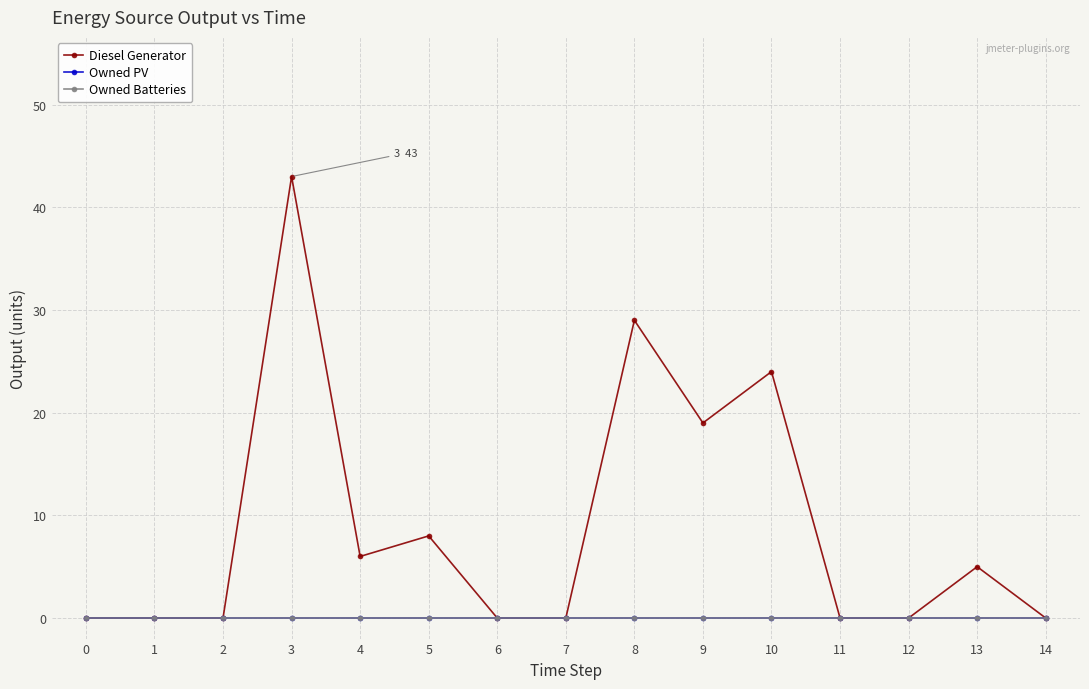

How many data points does each series have?

15